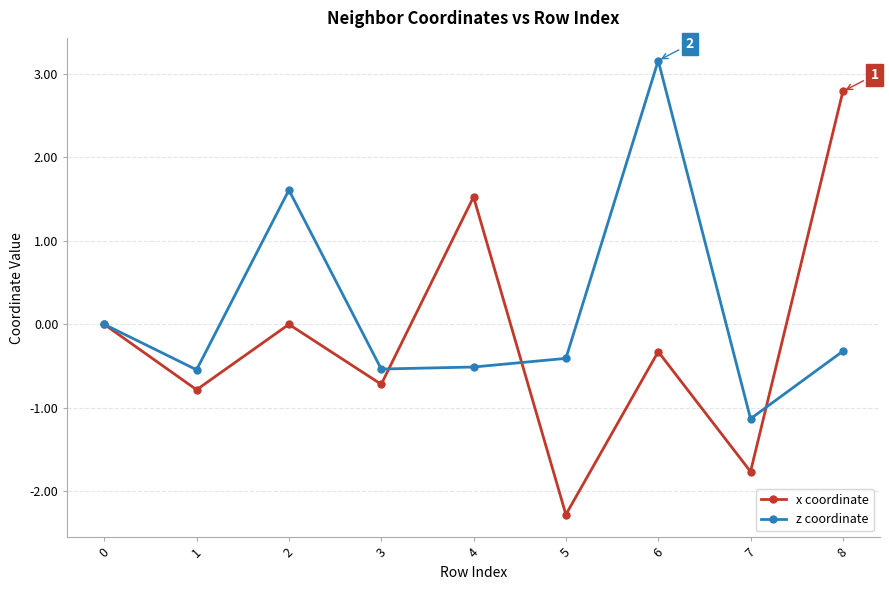

What is the value of the z coordinate point at the 8th from the left?

-1.1